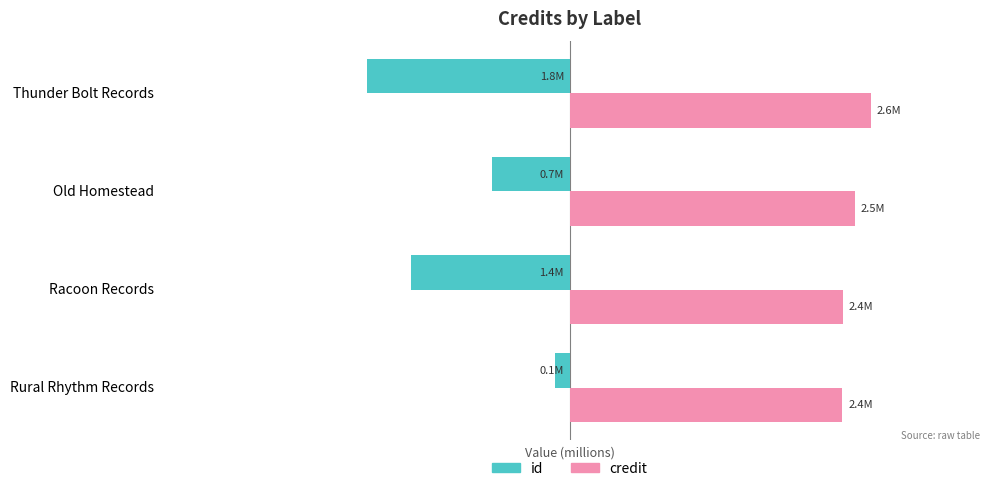

What are all the series names shown in the legend?

id, credit